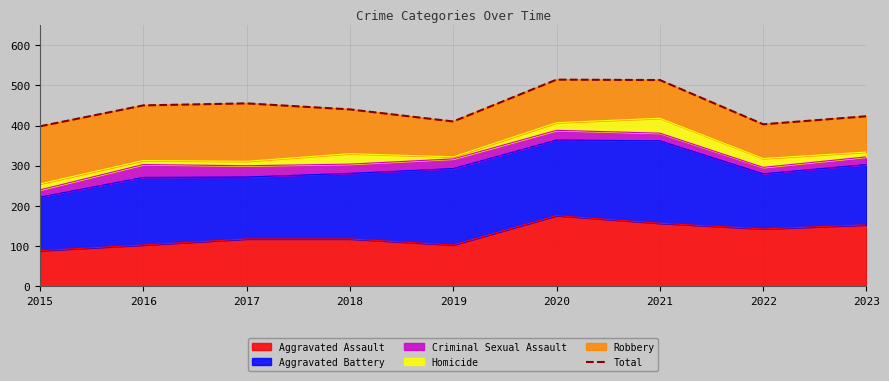

What is the difference between the maximum and minimum values?

116